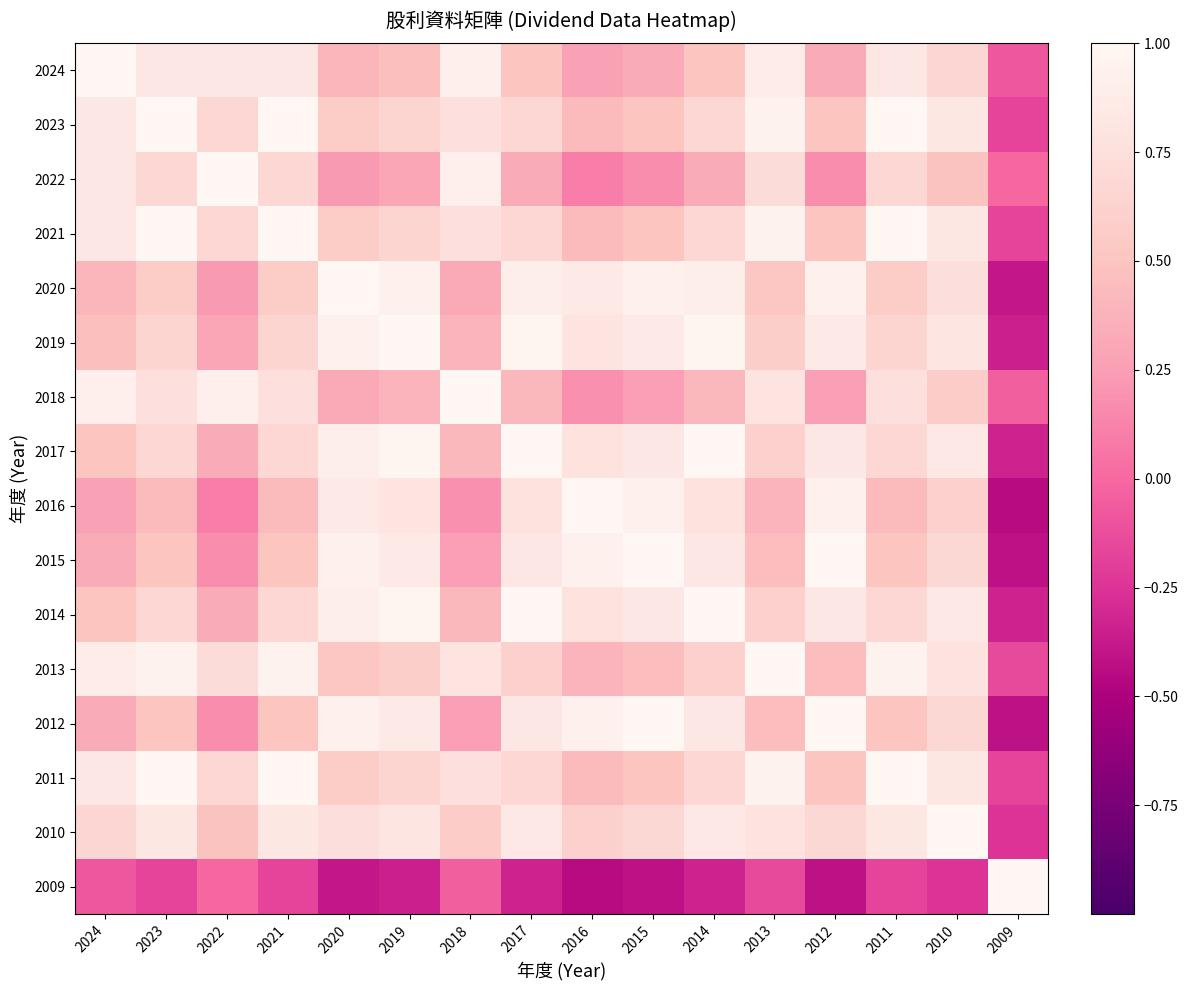

At 2024, list the series in order from smallest to largest.

2009, 2016, 2015, 2012, 2020, 2019, 2017, 2014, 2010, 2023, 2022, 2021, 2011, 2013, 2018, 2024